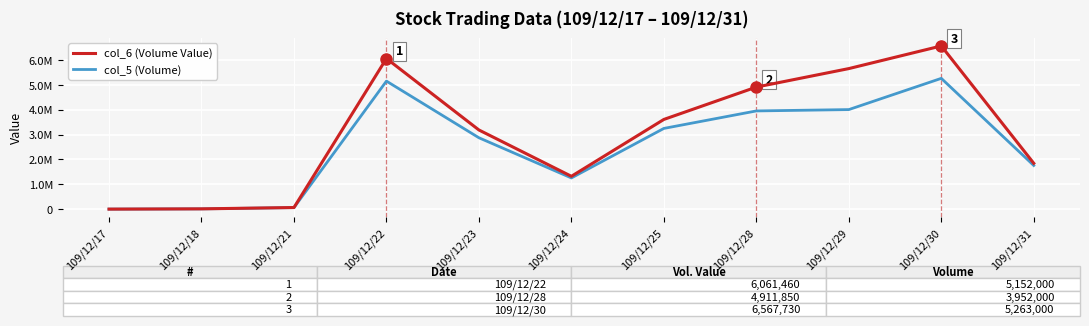

What are all the series names shown in the legend?

col_6 (Volume Value), col_5 (Volume)